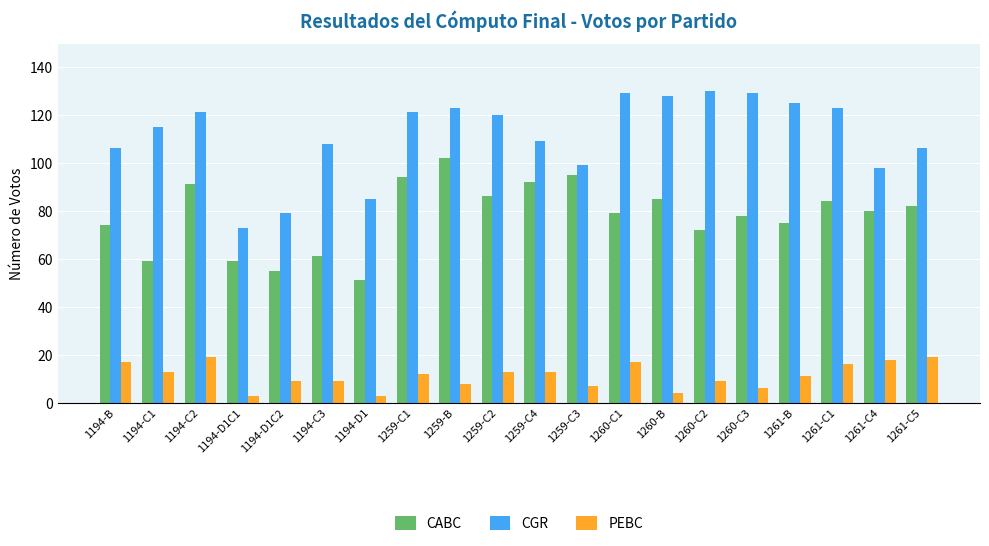

Is it true that CGR equals 106 at 1261-C5?

True